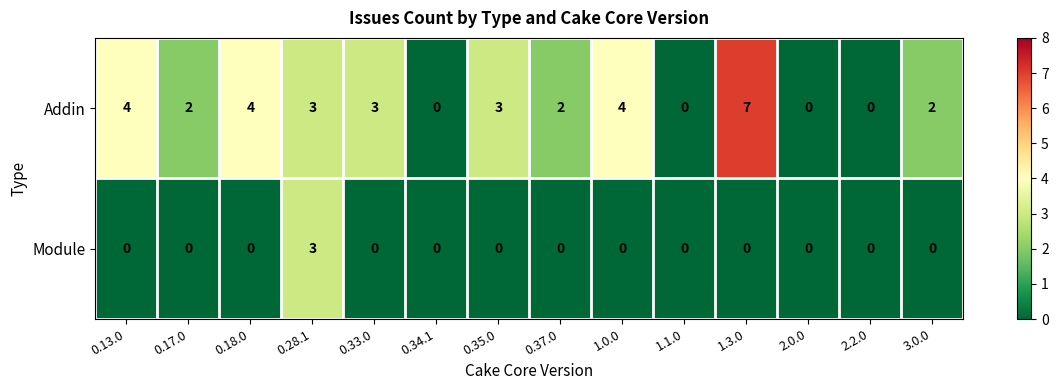

How many positive values does the Module series have?

1